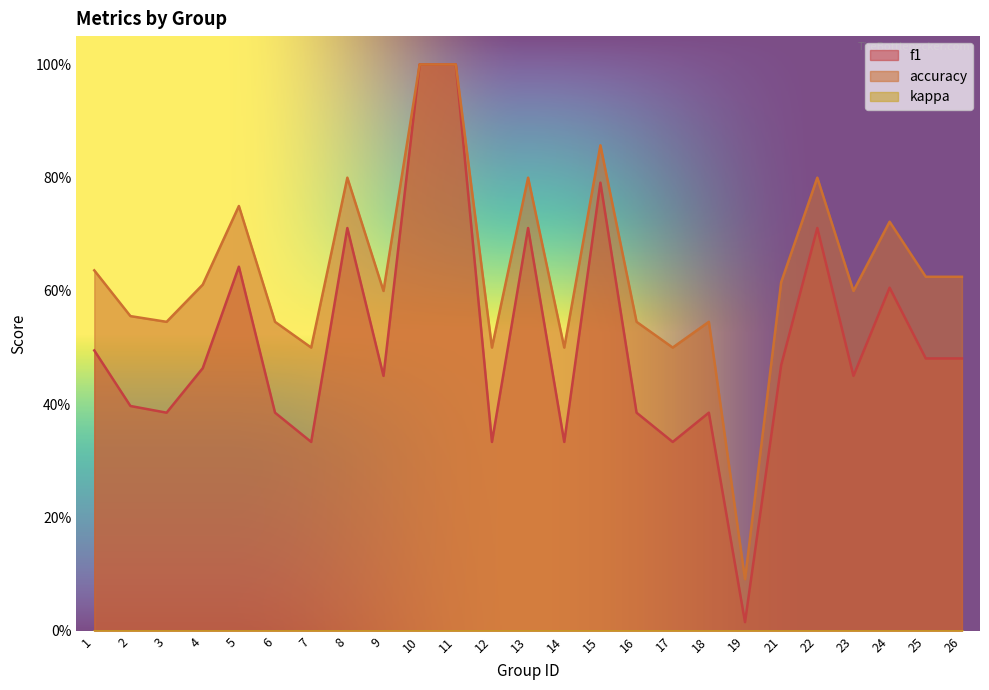

What is the difference between the maximum and minimum values in the f1 series?

1.0